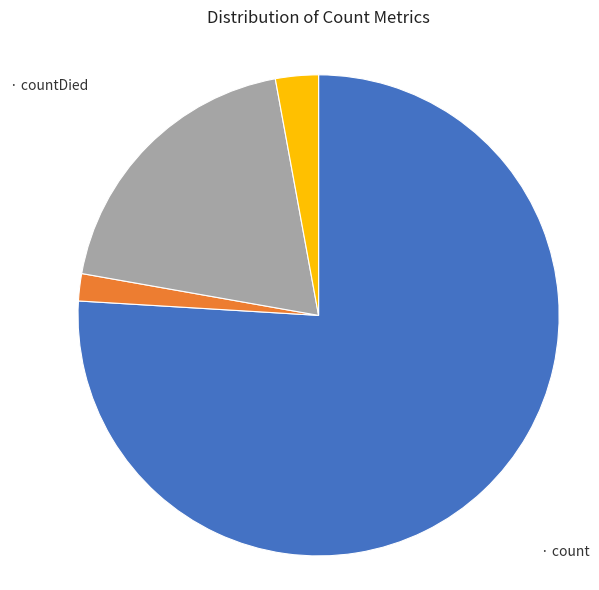

Does any single category account for the majority?

Yes